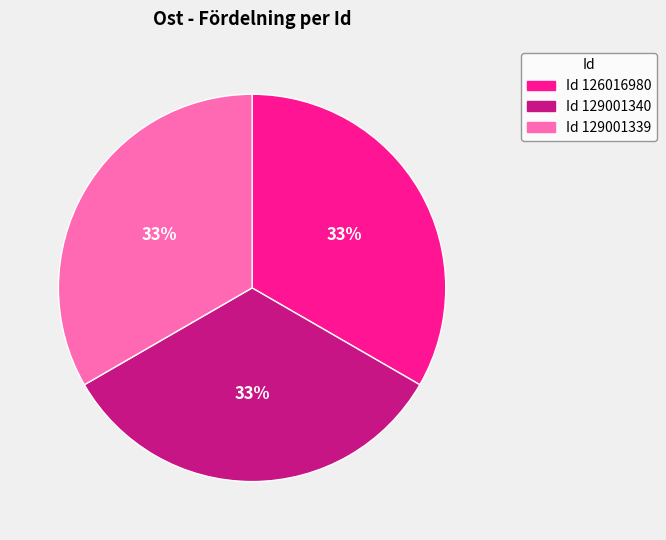

To the nearest percent, what is the average slice percentage?

33%